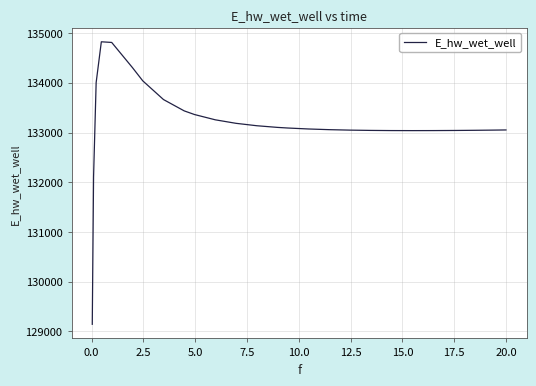

What is the minimum value shown in the chart?

129143.6